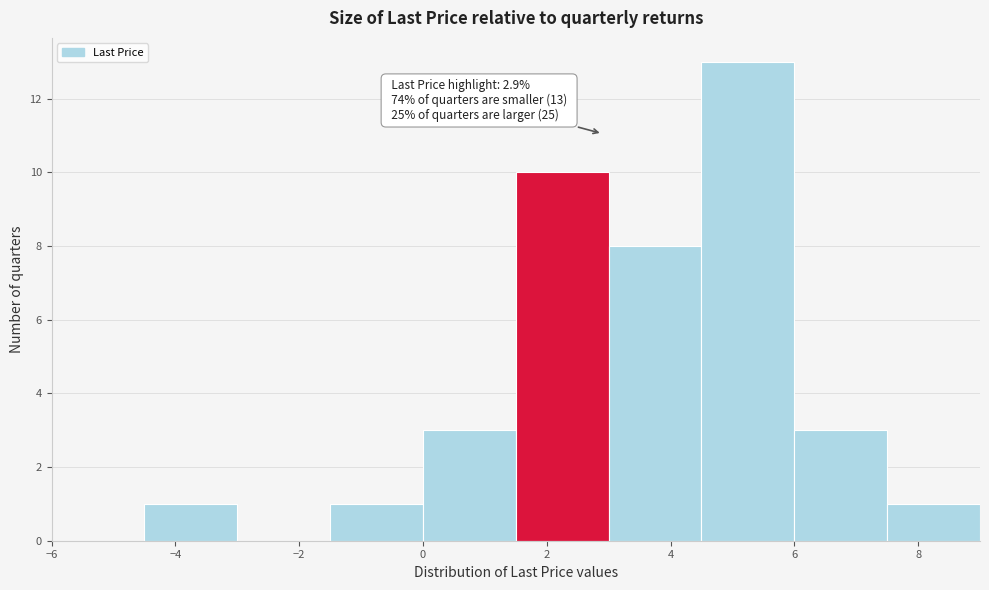

Over which range of the x-axis is the bar tallest?

4.5 to 6.0